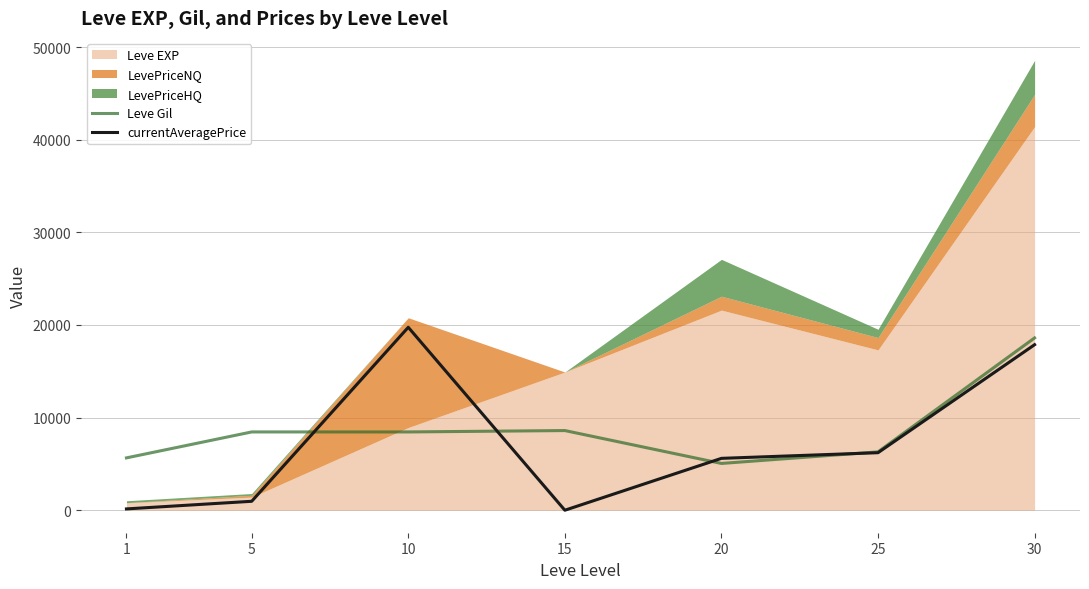

What is the difference between the currentAveragePrice values at 20 and 25?

609.0